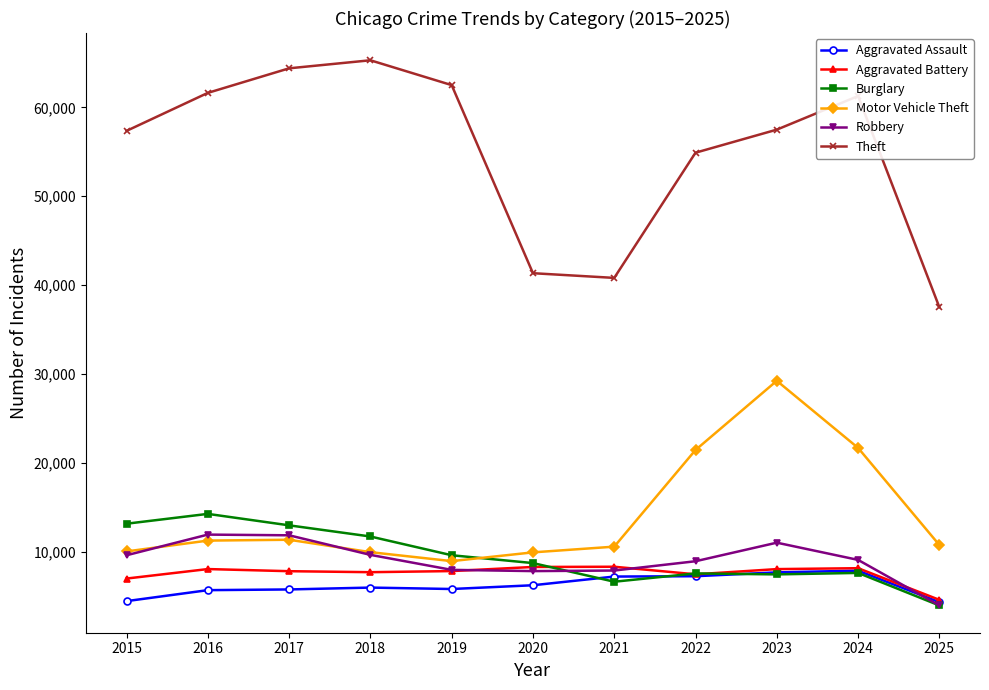

Between 2015 and 2023, which series saw the biggest shift?

Motor Vehicle Theft